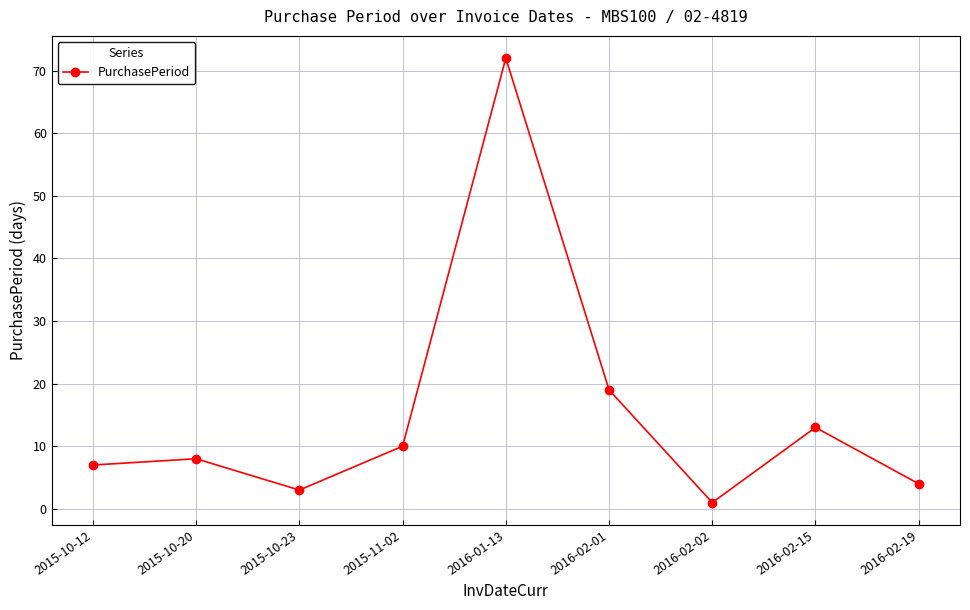

Count the number of categories in the chart.

9